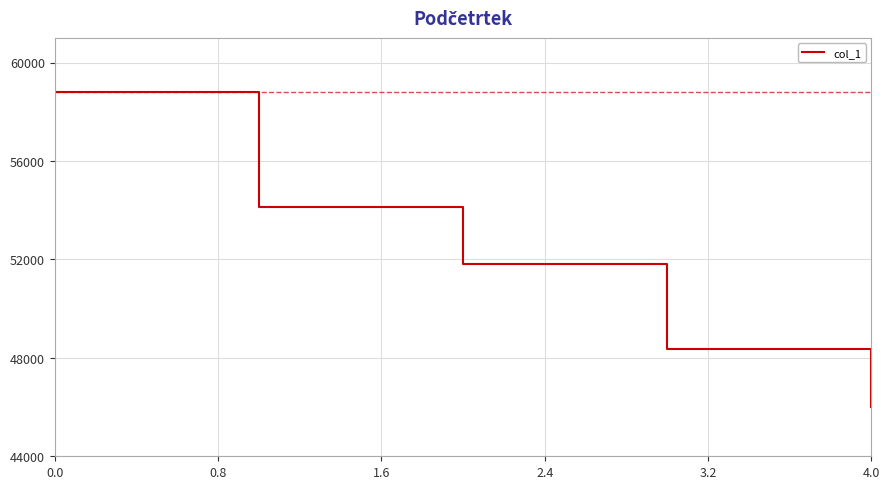

True or false: the data has more than 0 interior local peaks.

False